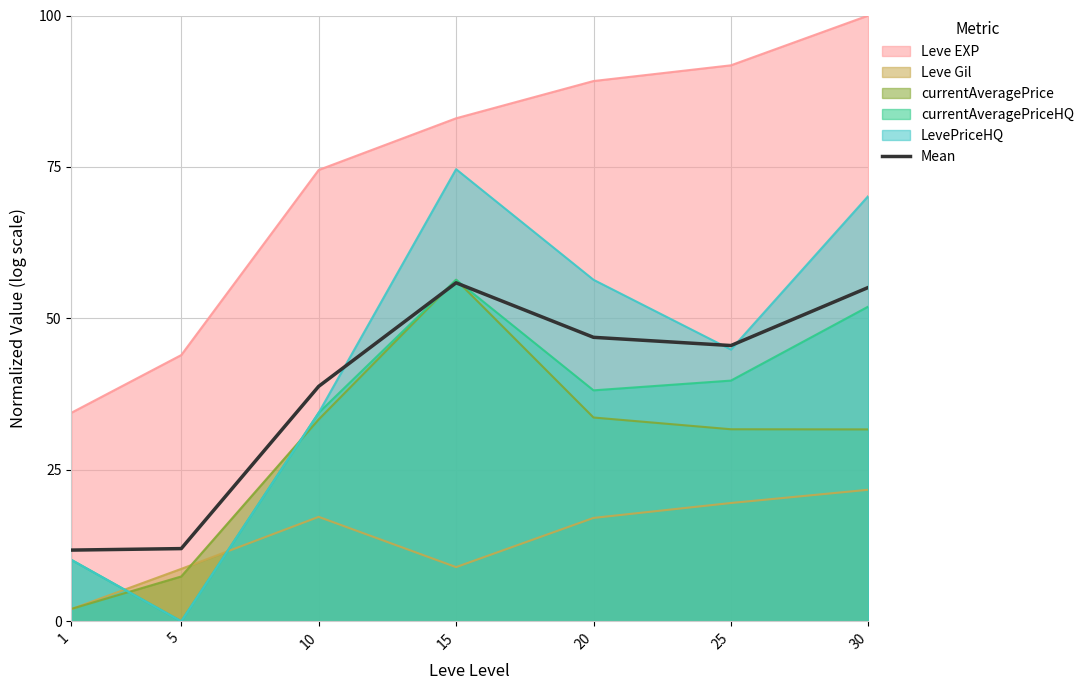

How many series are shown in this chart?

6